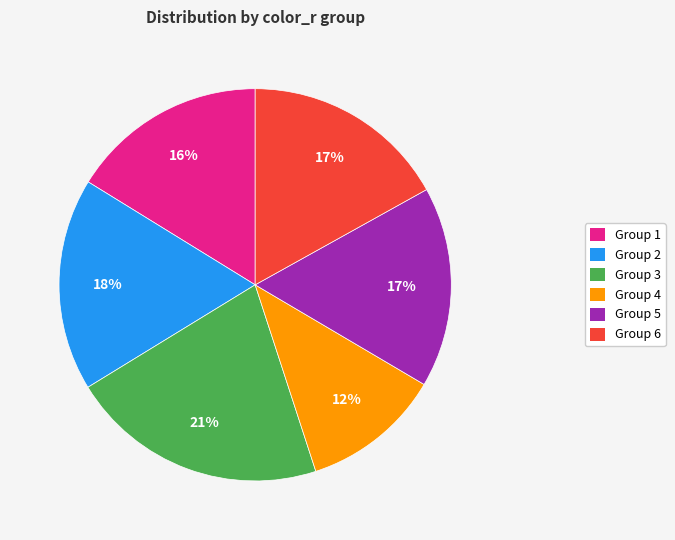

To the nearest percent, what is the average slice percentage?

17%